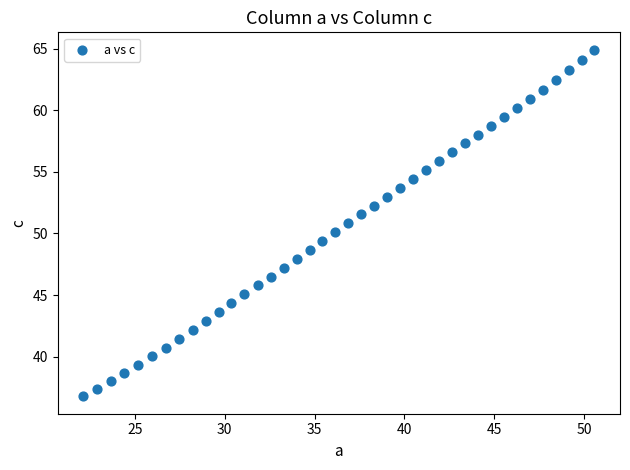

What is the range of Y values (max minus min)?

28.2